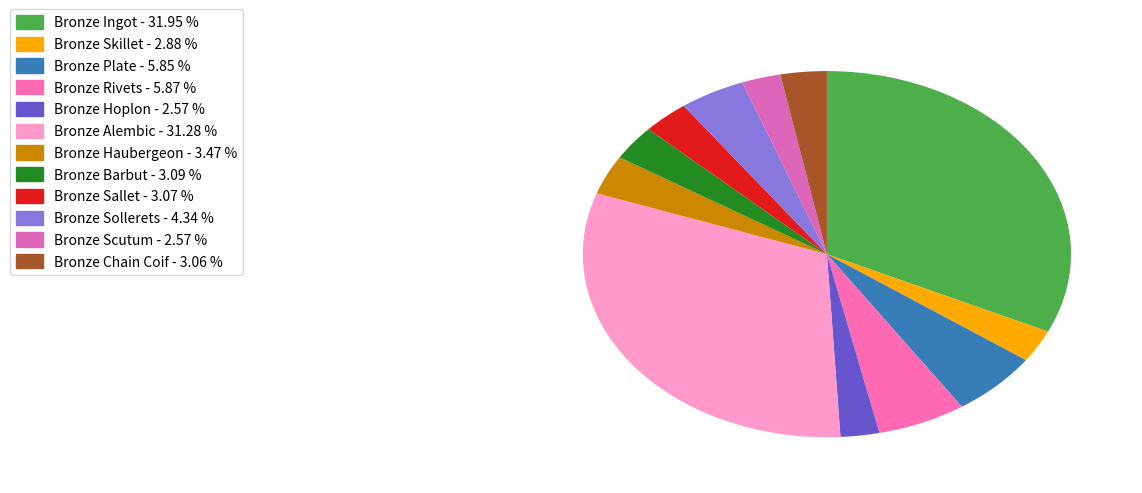

How many segments does this pie chart have?

12